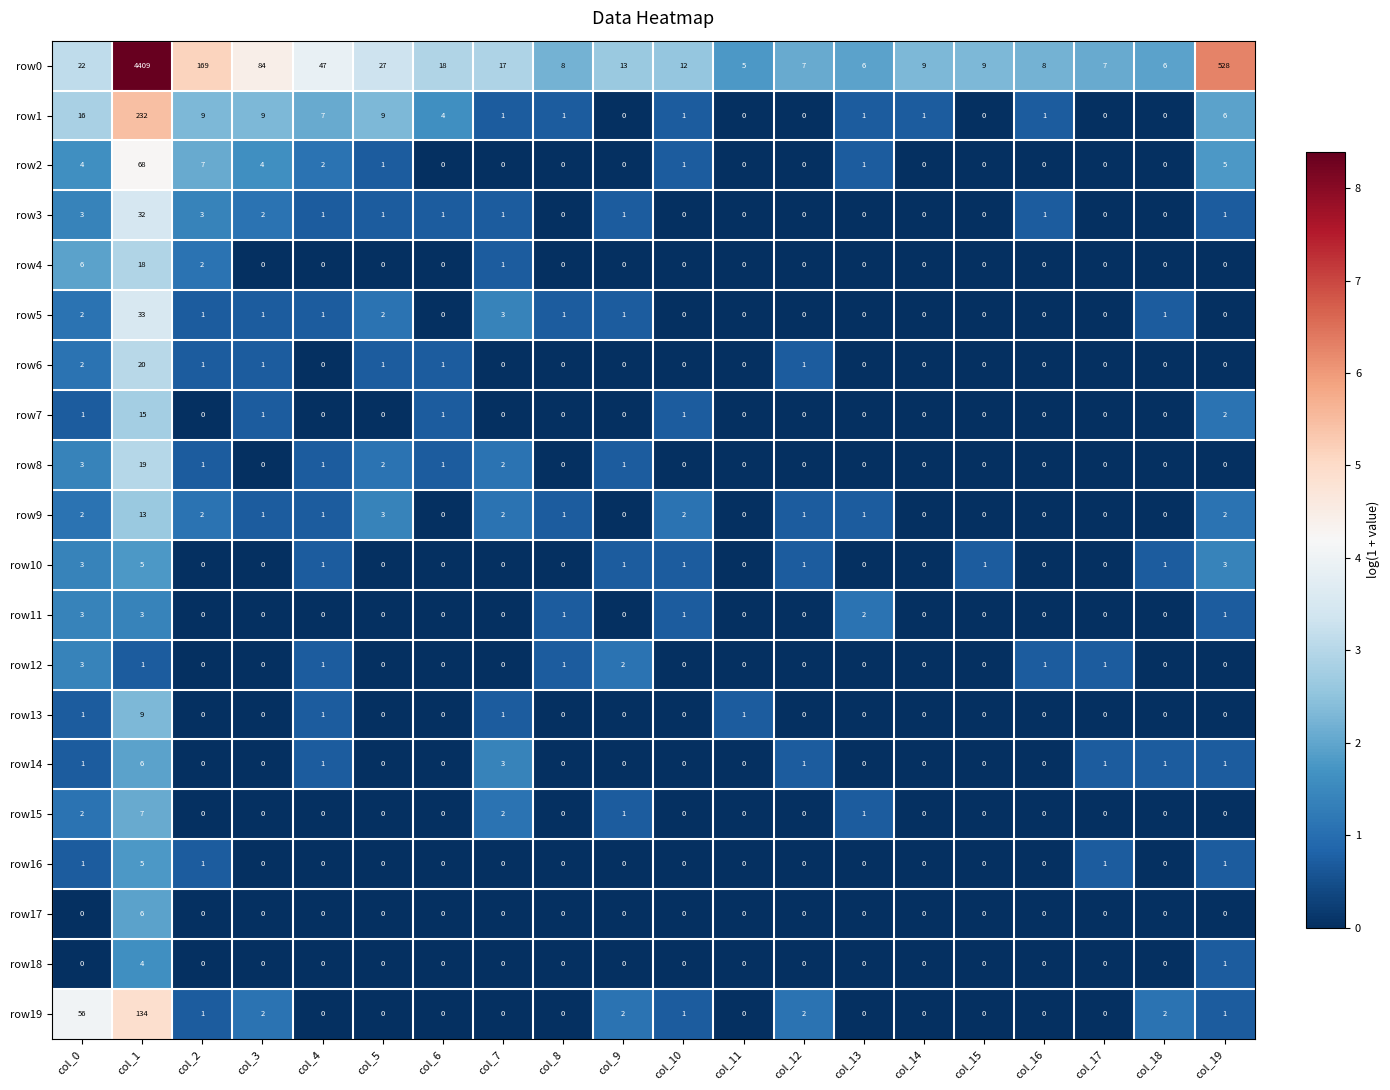

How many categories are shown in the chart?

20